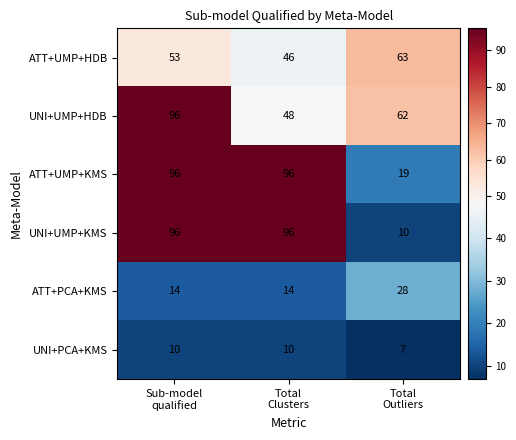

Reading left to right, transcribe all the data shown in this chart.

ATT+UMP+HDB: 53	46	63
UNI+UMP+HDB: 96	48	62
ATT+UMP+KMS: 96	96	19
UNI+UMP+KMS: 96	96	10
ATT+PCA+KMS: 14	14	28
UNI+PCA+KMS: 10	10	7